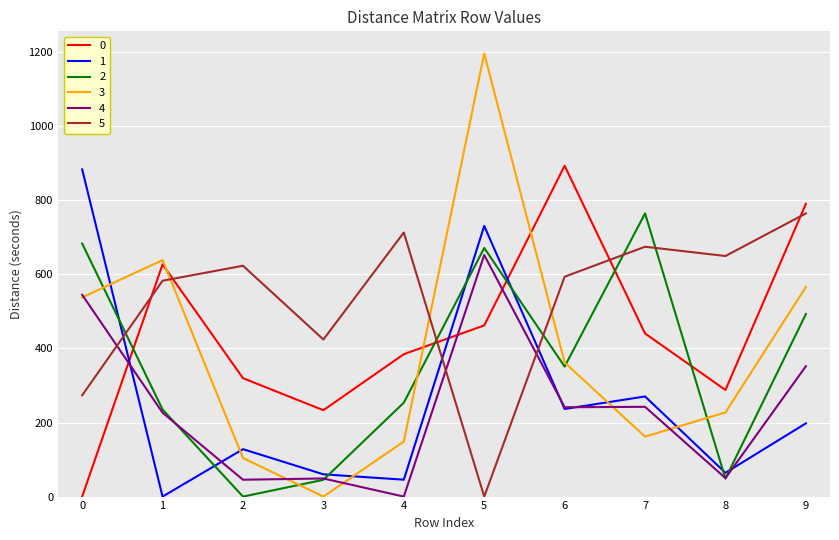

At which label does 0 first exceed 440?

1